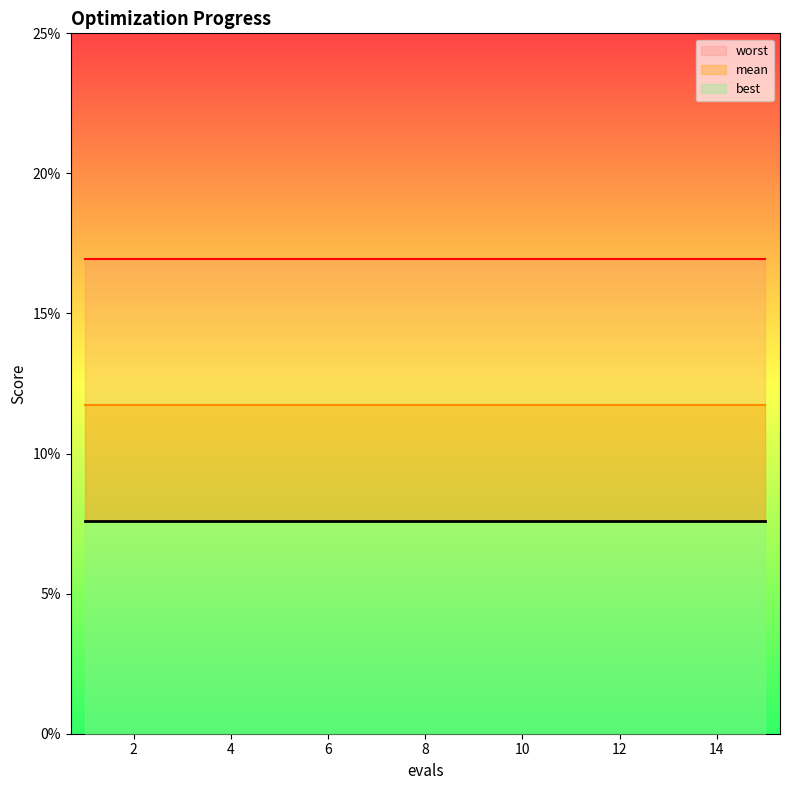

Does the chart have visible grid lines?

No